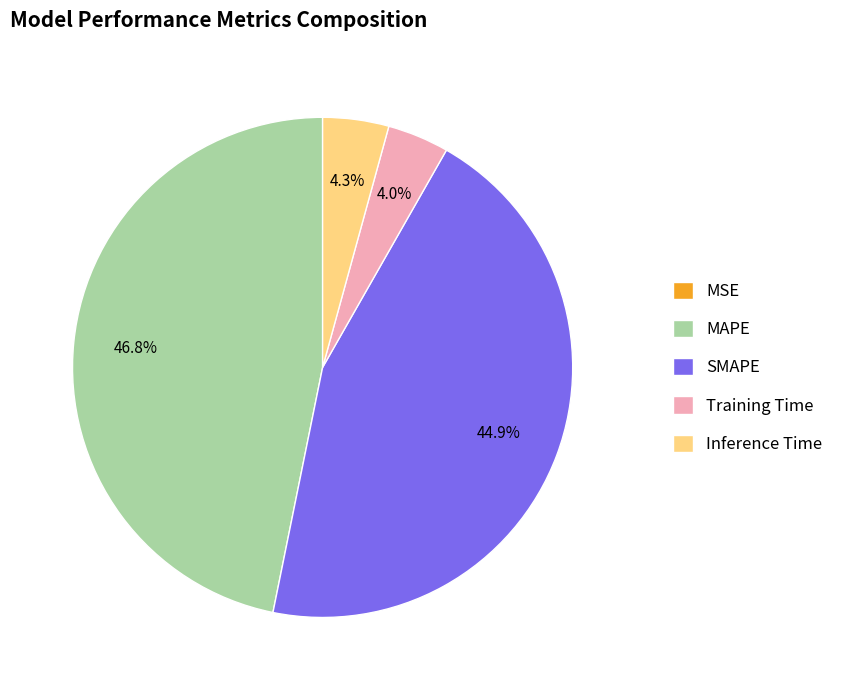

Which has a higher value, Inference Time or SMAPE?

SMAPE